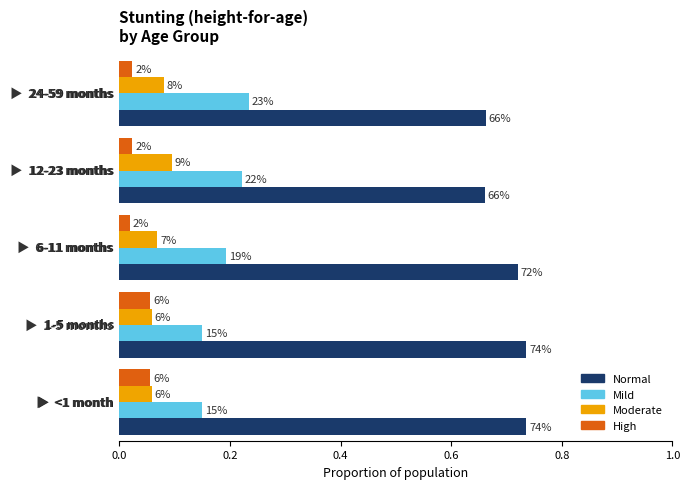

What are all the series names shown in the legend?

Normal, Mild, Moderate, High